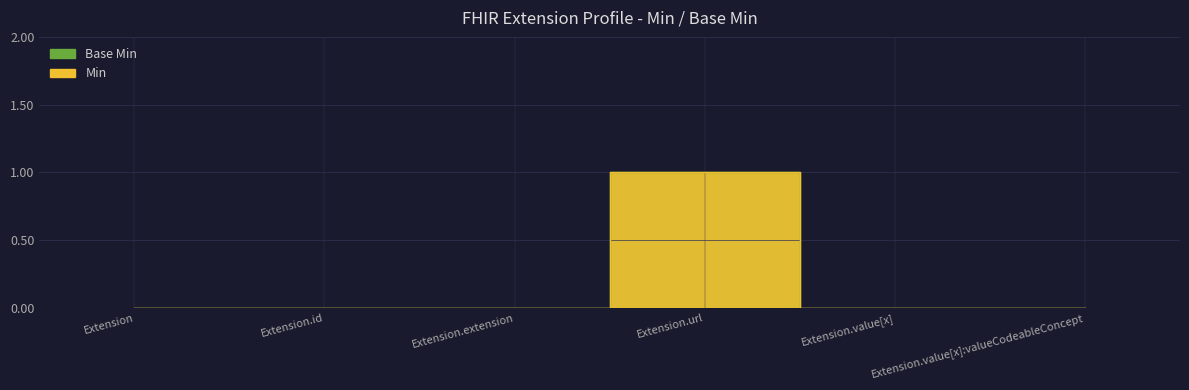

What is the label of the 5th point from the left?

Extension.value[x]